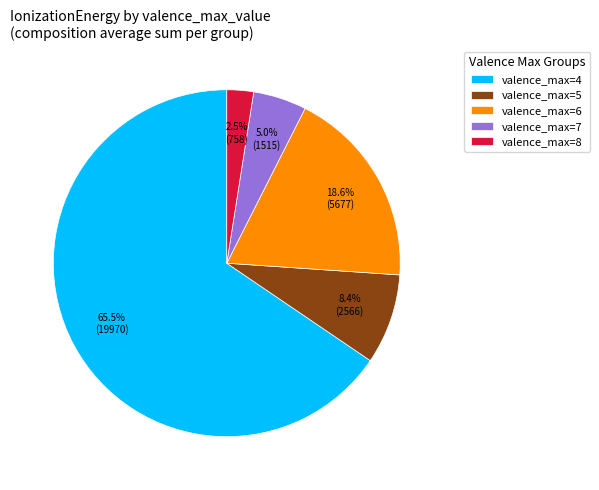

How many slices are in this pie chart?

5